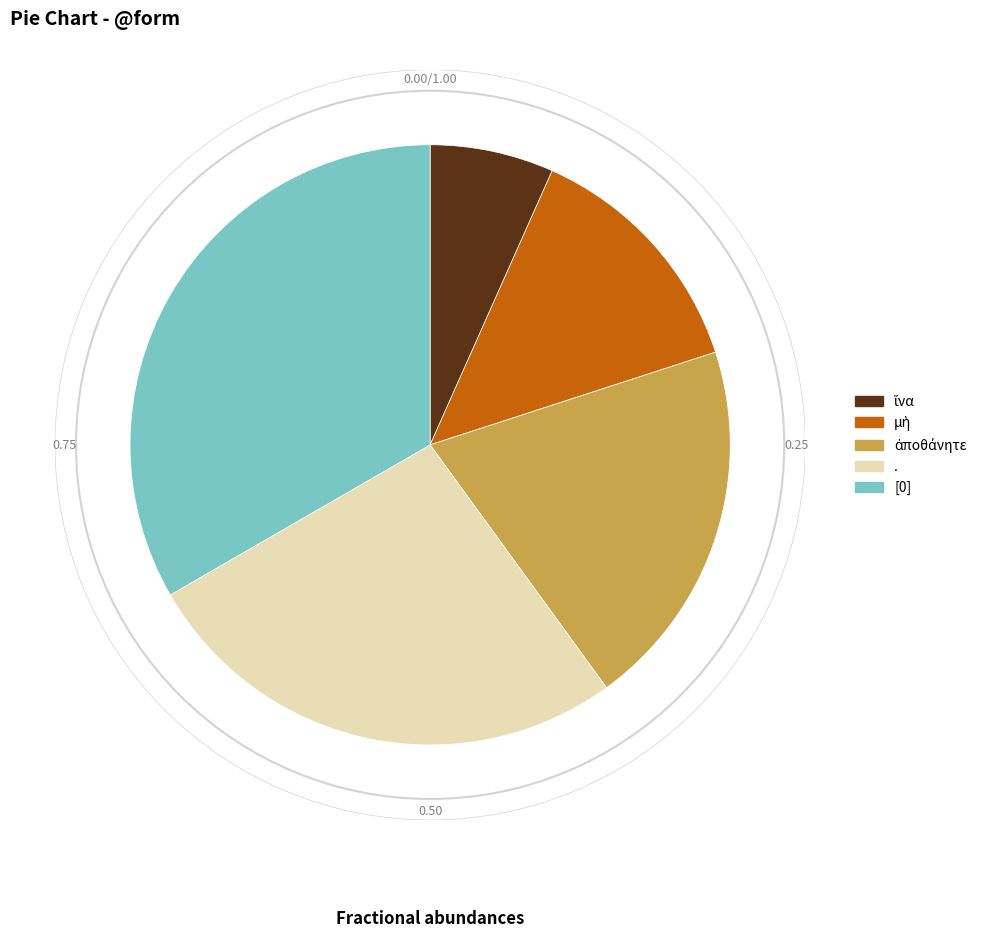

Does any single category account for the majority?

No